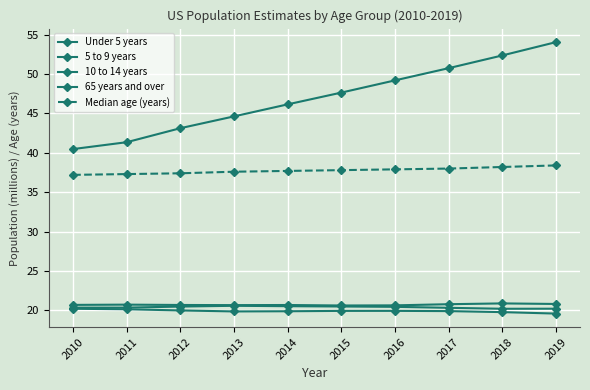

Count the number of data series in this chart.

5